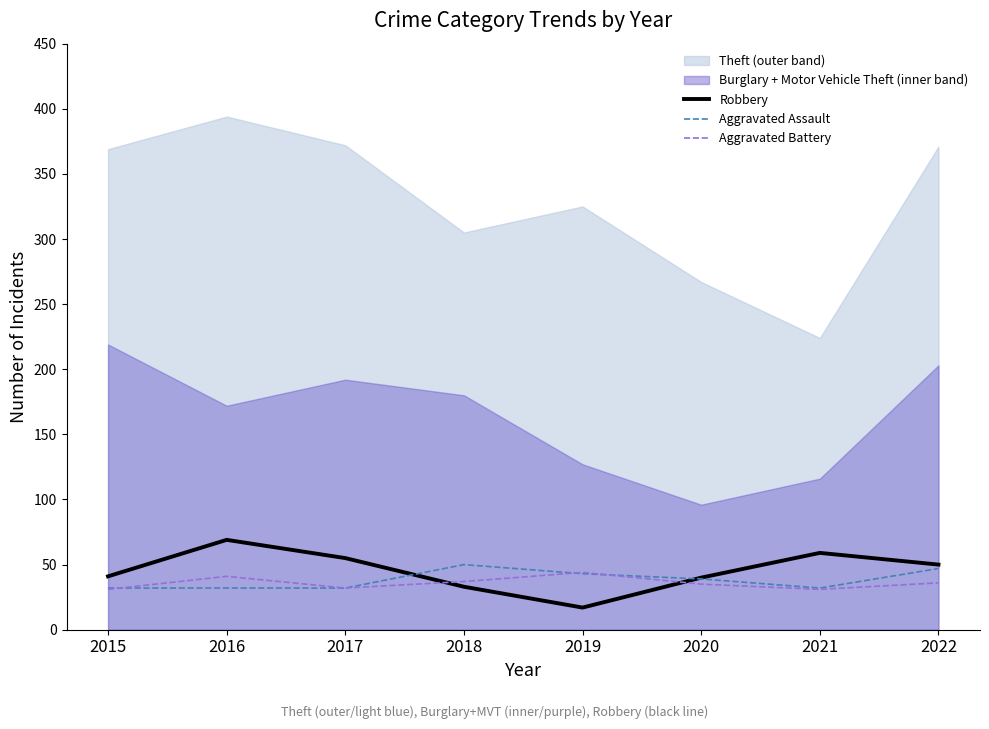

The Aggravated Battery series shows 63 at 2016. True or false?

False